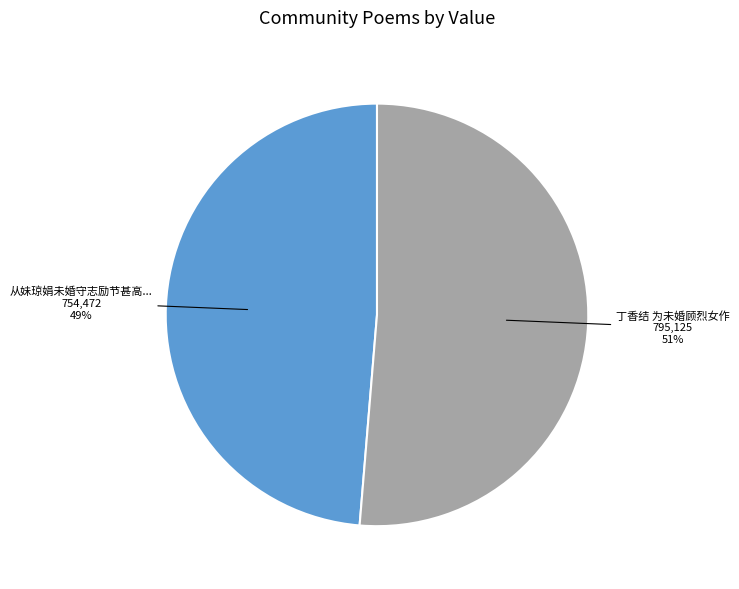

To the nearest percent, what is the average slice percentage?

50%